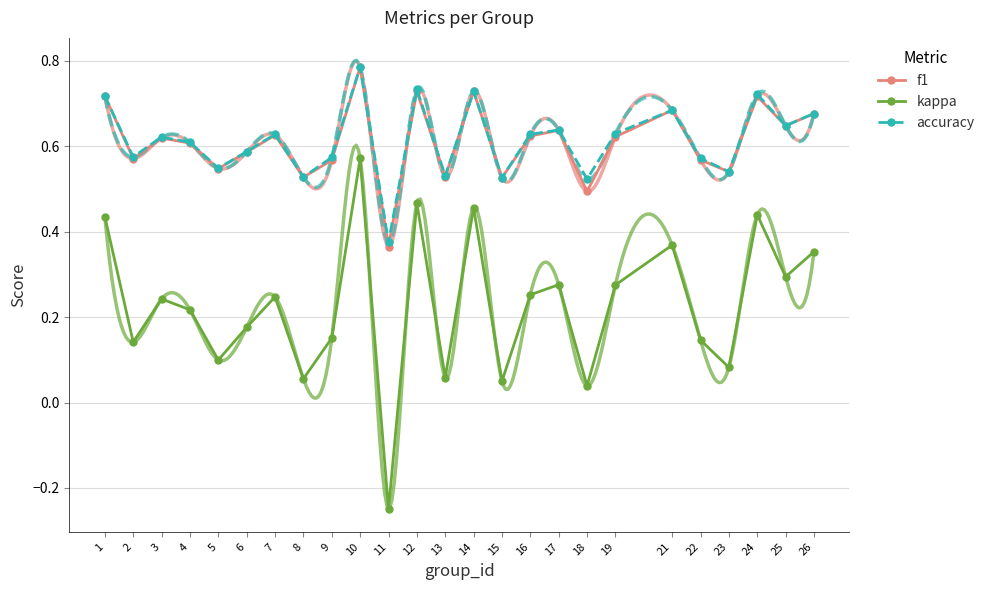

At which label does f1 reach its minimum?

11